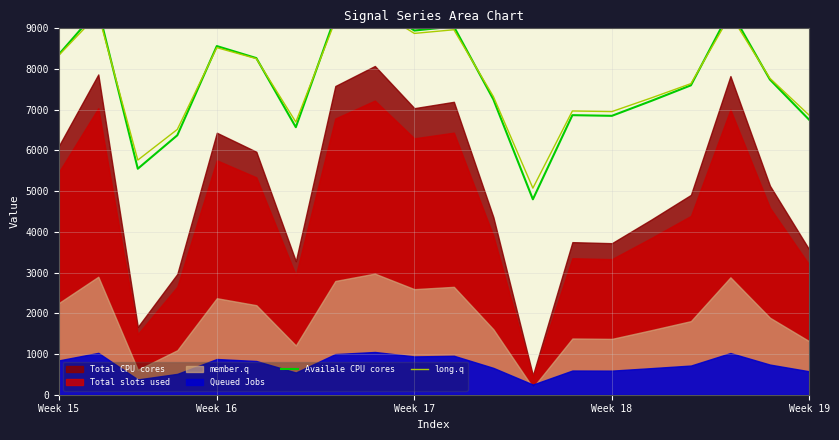

In Availale CPU cores, how many points are lower than both neighbors (excluding endpoints)?

5